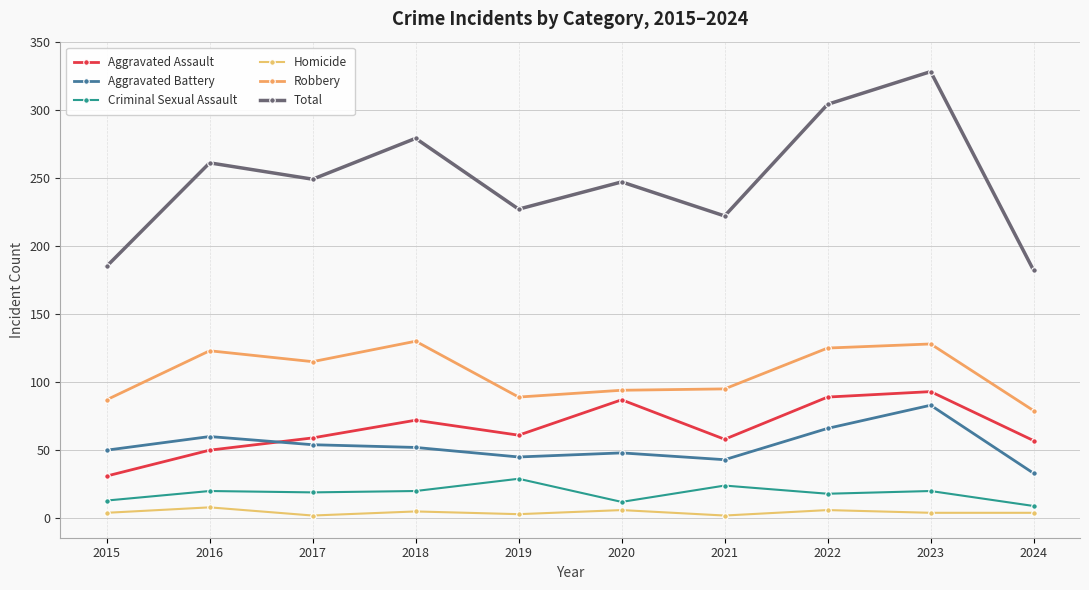

True or false: Homicide and Aggravated Assault intersect in this chart.

False